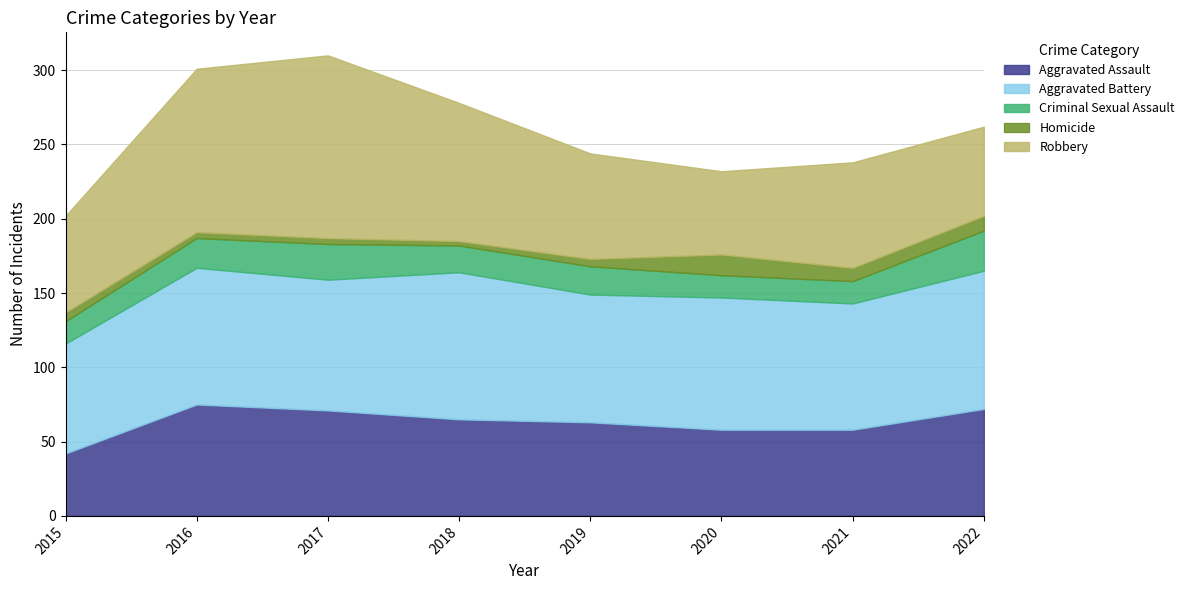

At 2017, list the series in order from largest to smallest.

Robbery, Aggravated Battery, Aggravated Assault, Criminal Sexual Assault, Homicide